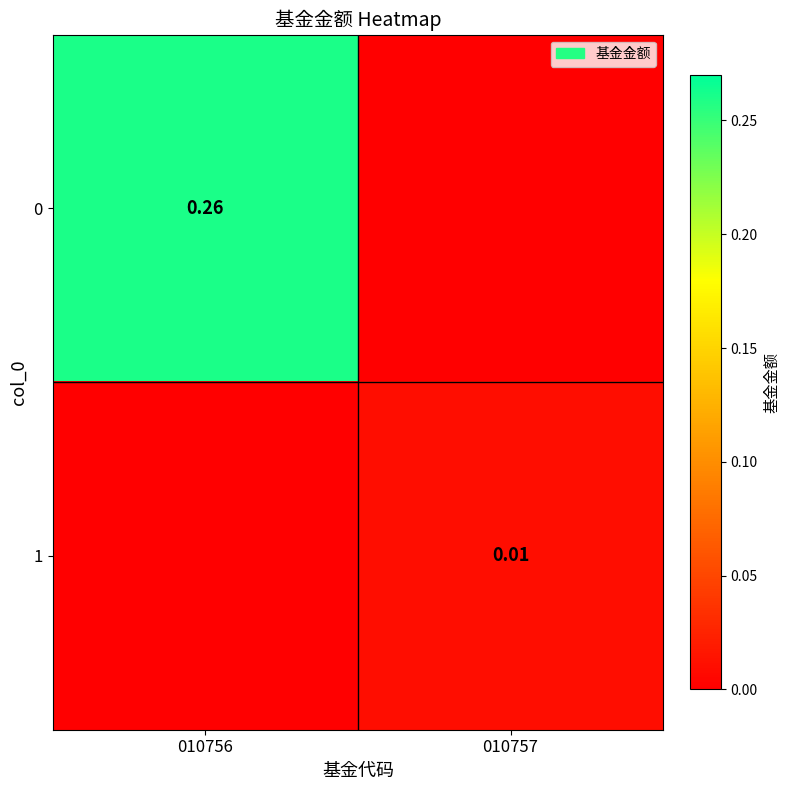

At which label is 1 closest to 0?

010756